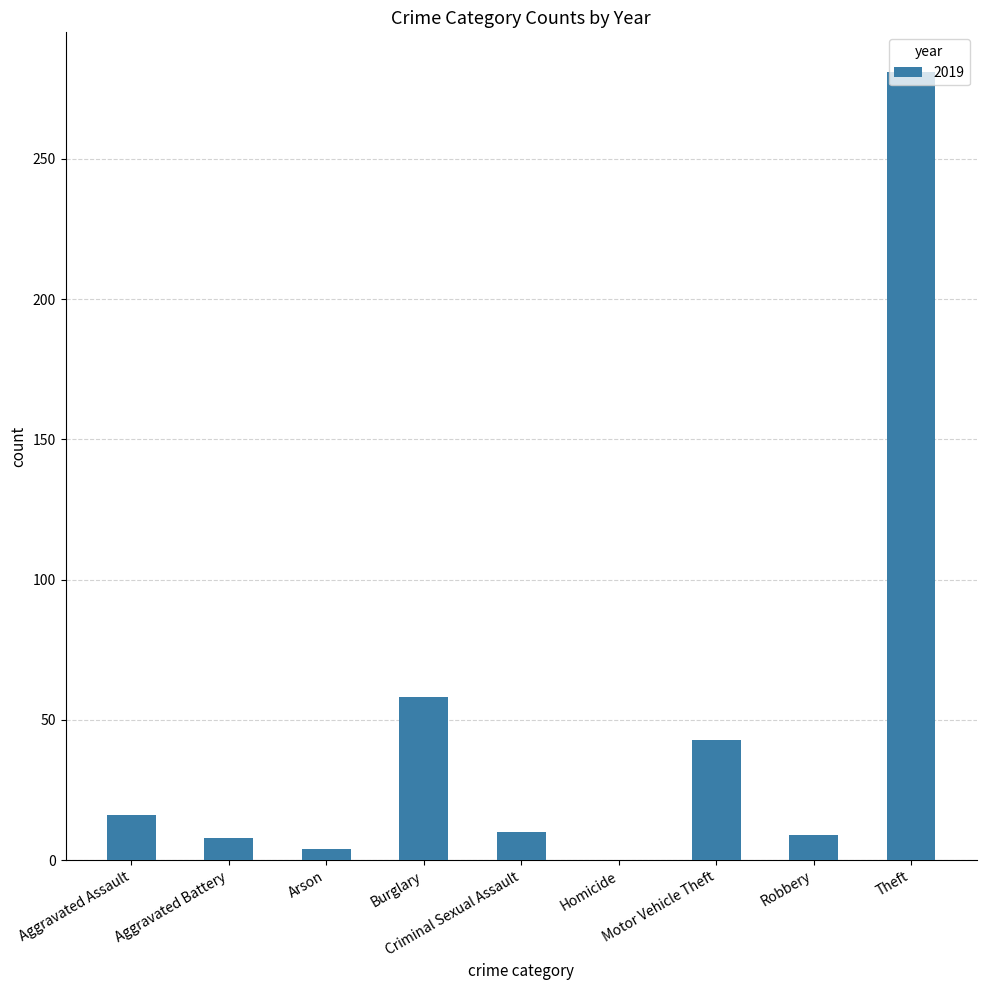

What is the sum of all values?

429